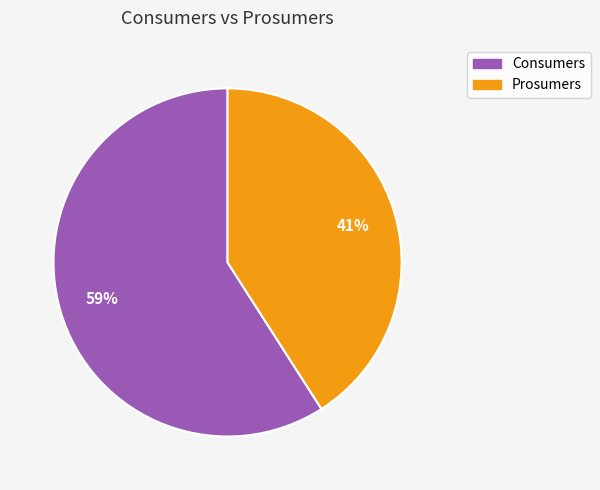

Which category has the smallest portion of the pie?

Prosumers